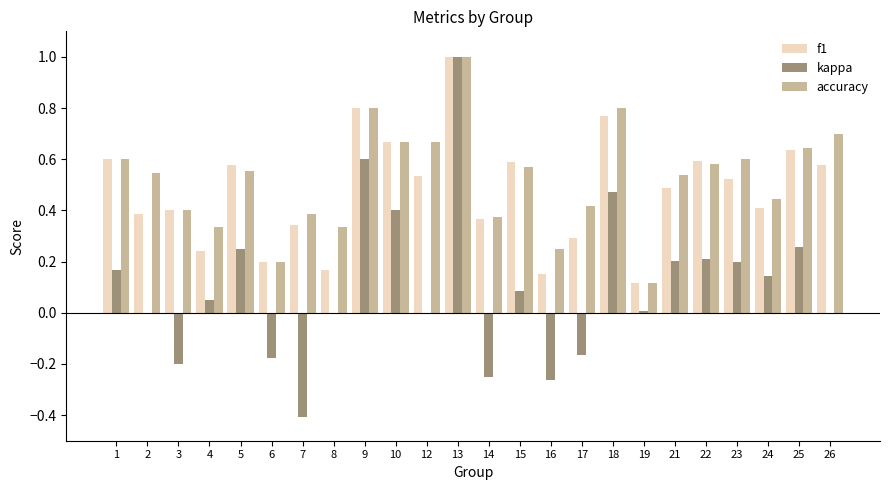

Which series changed the most between 5 and 24?

f1